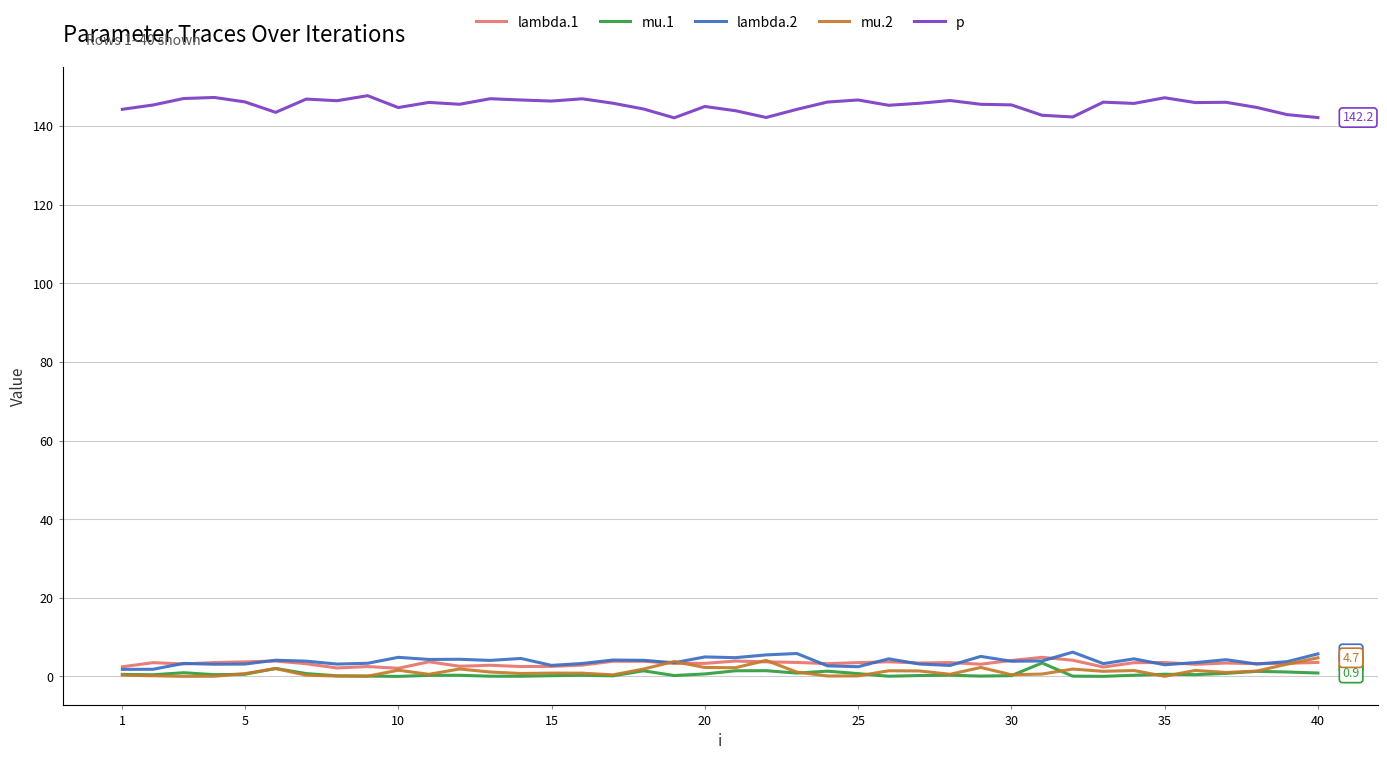

True or false: mu.1 and p intersect in this chart.

False